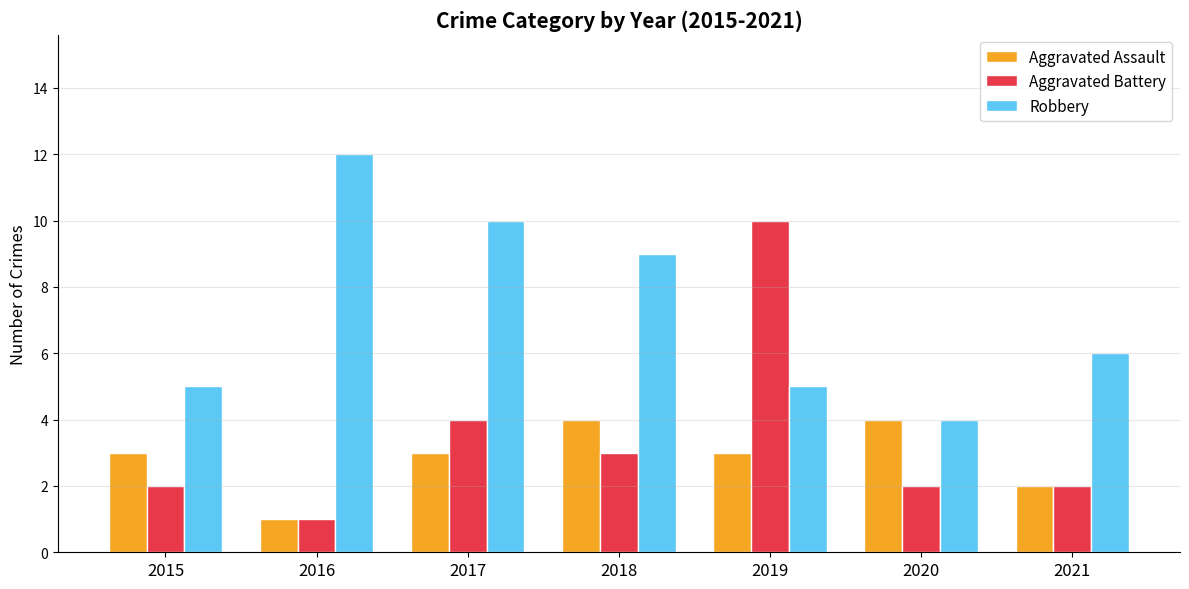

What is the value of the Aggravated Assault bar at the 3rd from the left?

3